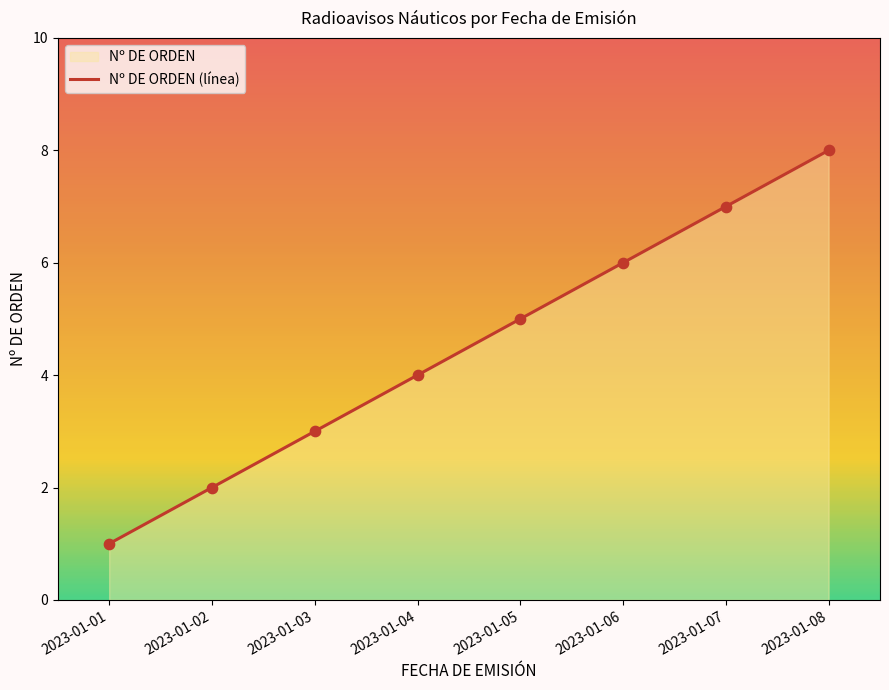

Between 2023-01-04 and 2023-01-08, which is larger?

2023-01-08